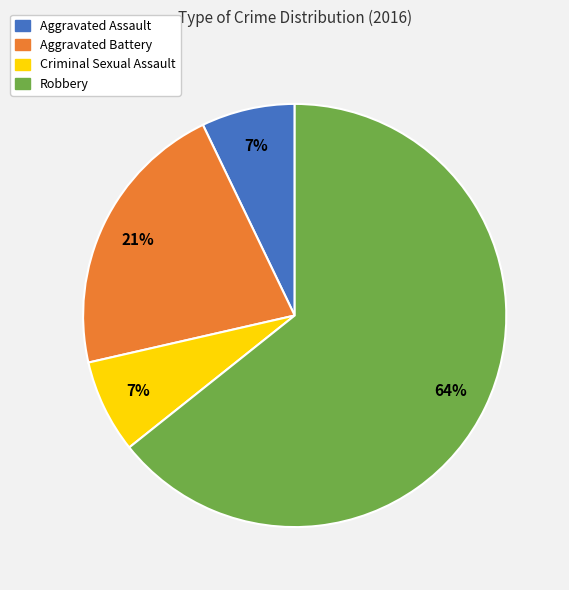

The Aggravated Battery slice represents 21% of the pie. True or false?

True